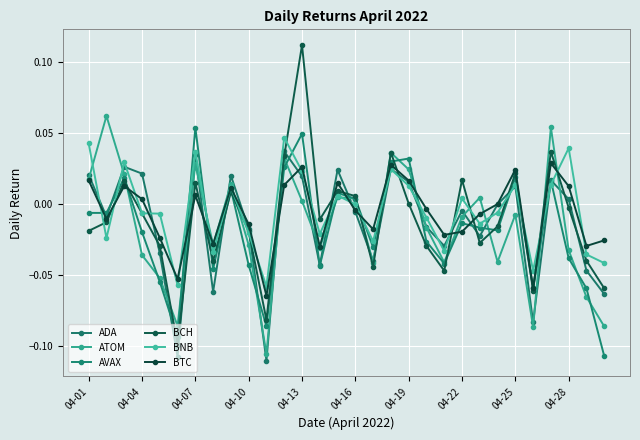

Count the number of data series in this chart.

6